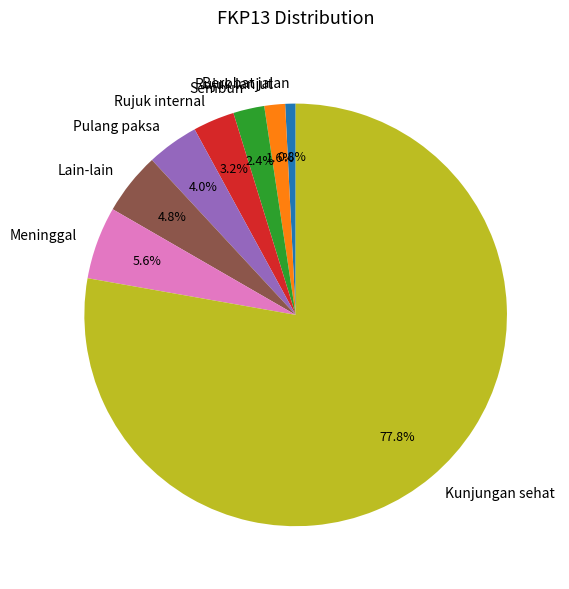

To the nearest percent, what is the average slice percentage?

12%